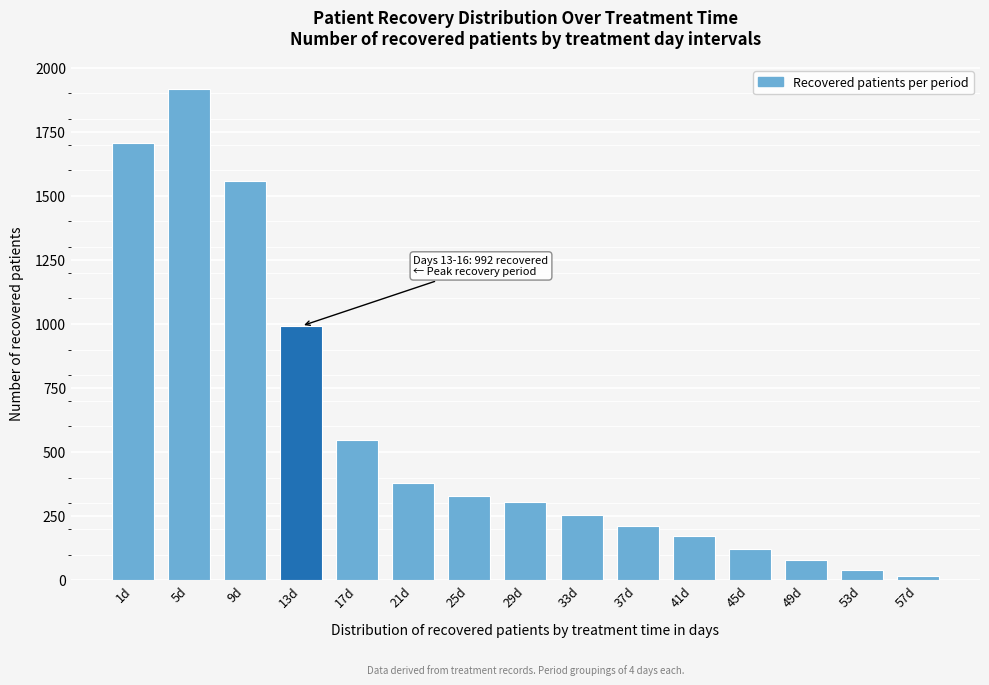

Reading right to left, list all the values displayed in this chart.

57d=15	53d=40	49d=79	45d=120	41d=173	37d=213	33d=256	29d=305	25d=330	21d=381	17d=548	13d=992	9d=1559	5d=1915	1d=1706